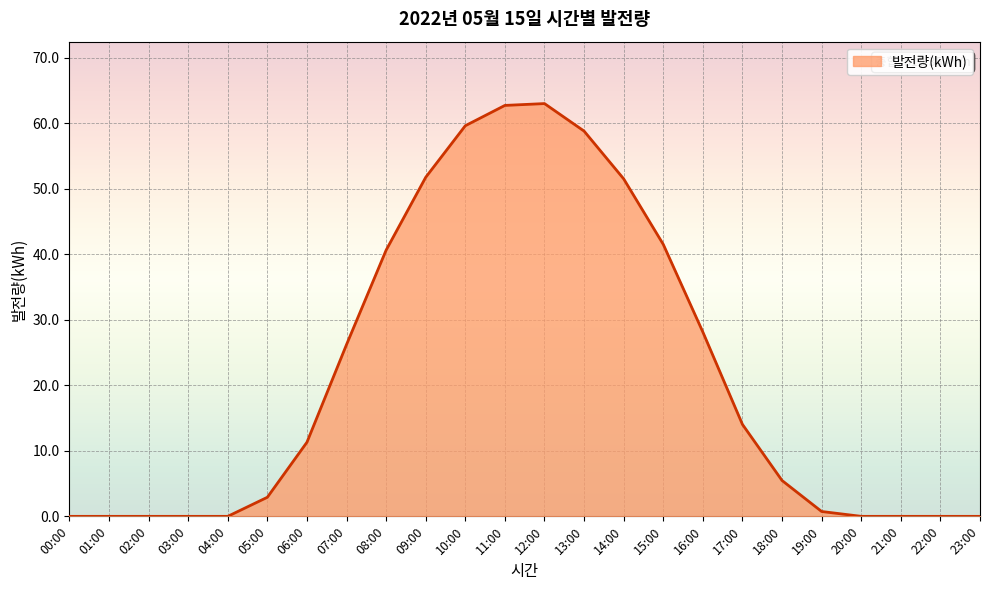

The value at 10:00 is 80.9. True or false?

False